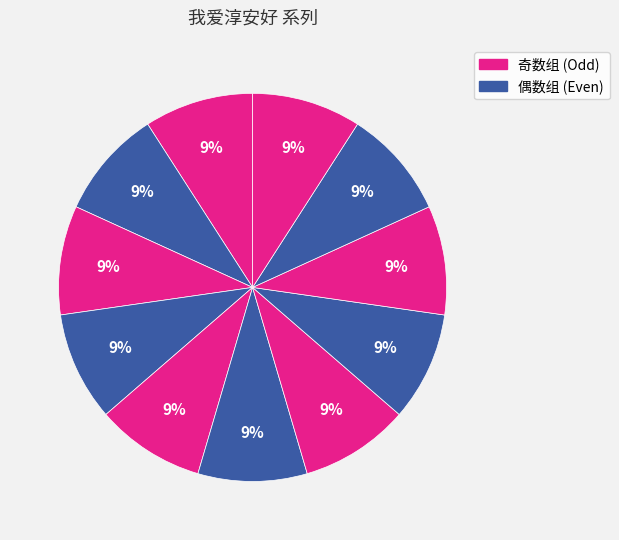

Count the number of slices in the pie.

11